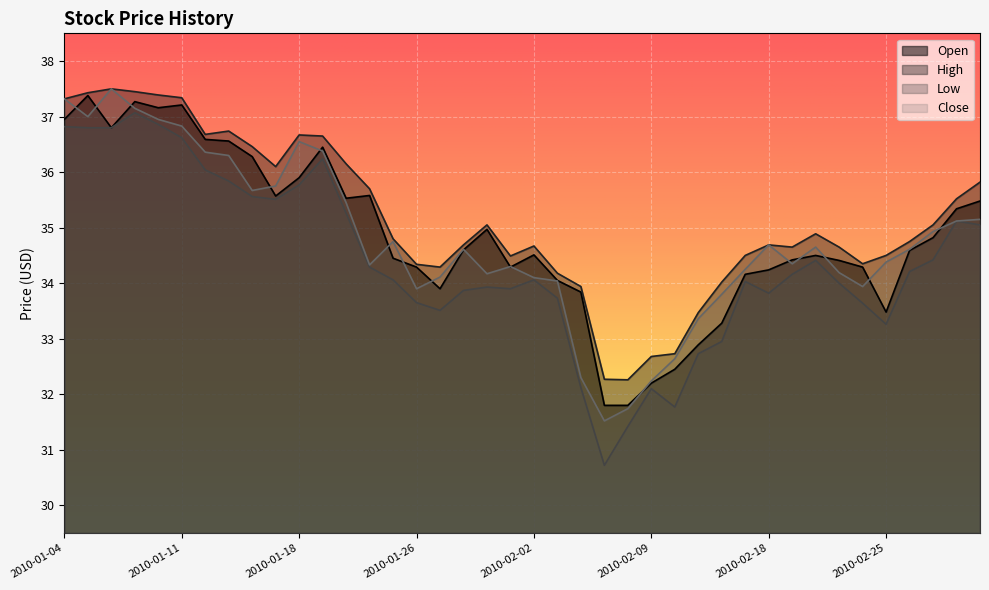

At which category is the sum across all series the highest?

2010-01-07